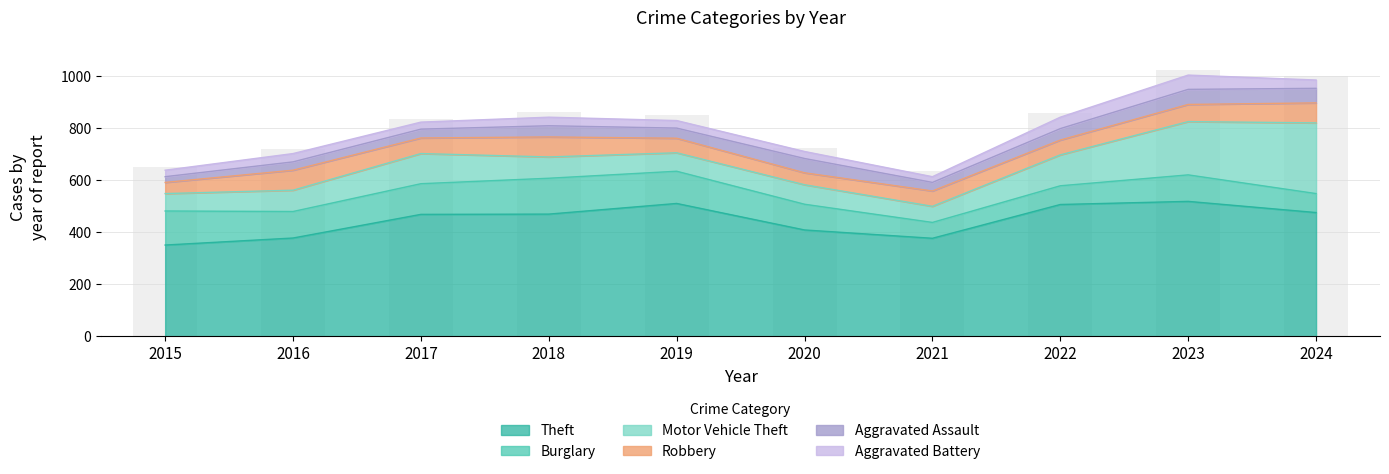

What are all the series names shown in the legend?

Theft, Burglary, Motor Vehicle Theft, Robbery, Aggravated Assault, Aggravated Battery